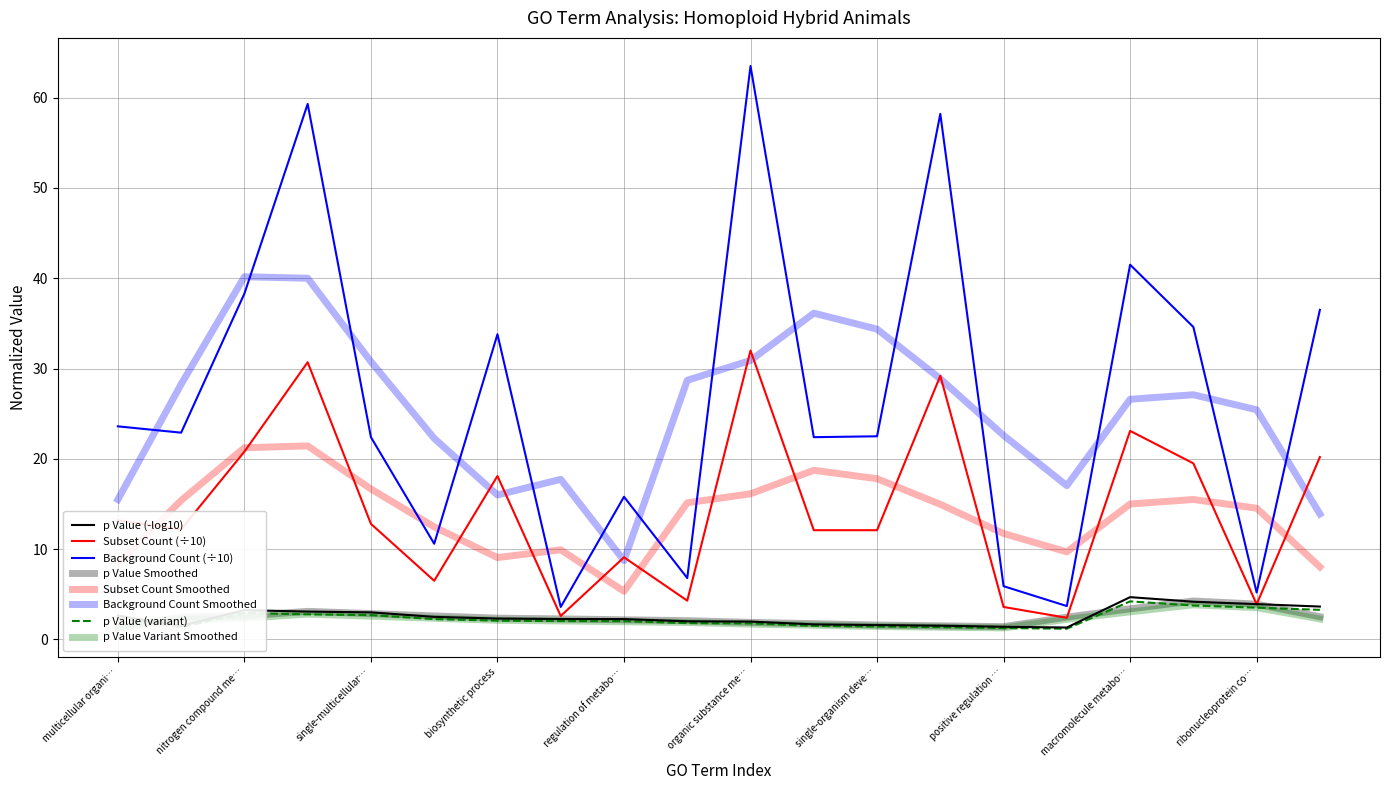

In Background Count, how many points are higher than both neighbors (excluding endpoints)?

6